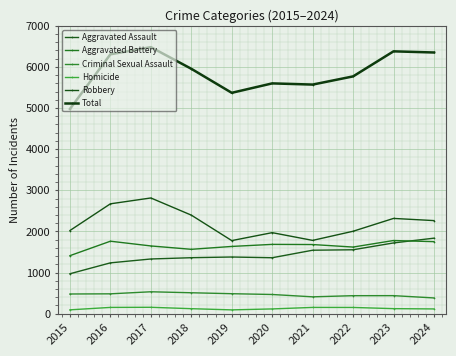

What is the value of the Robbery point at the 1st from the left?

2022